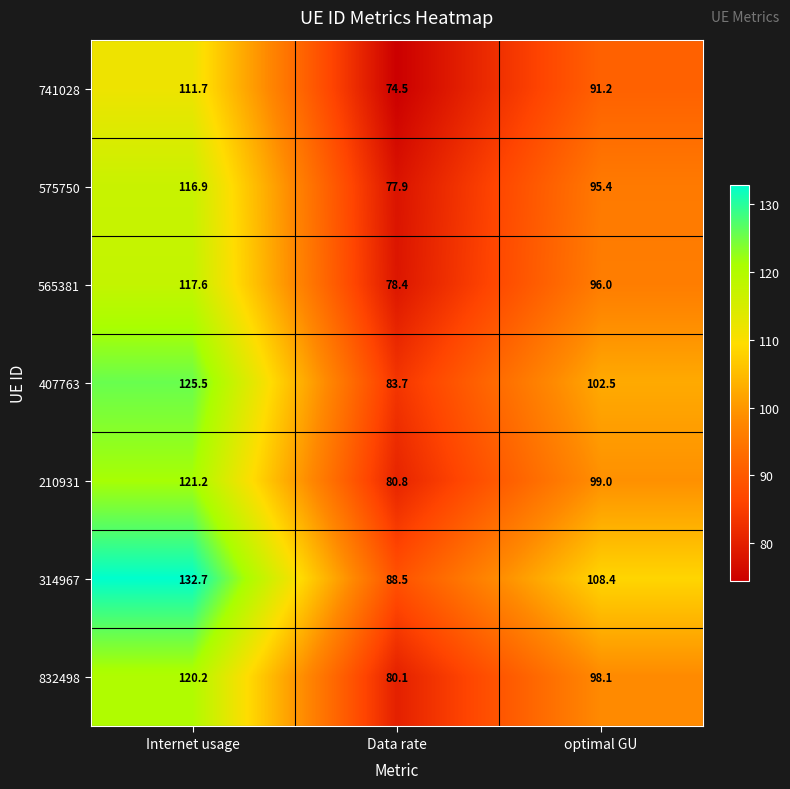

Which series has the widest spread of values?

314967